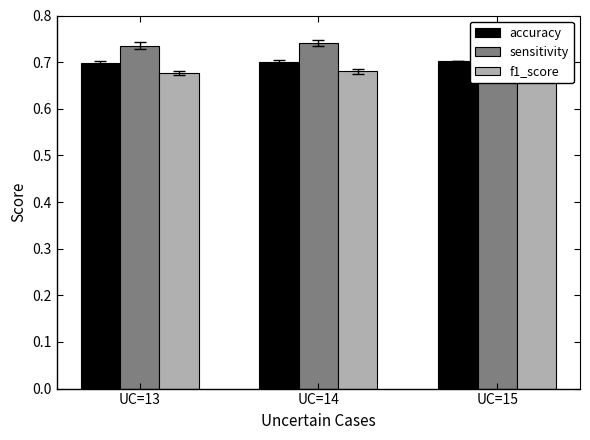

What is the average value of the f1_score series?

0.7